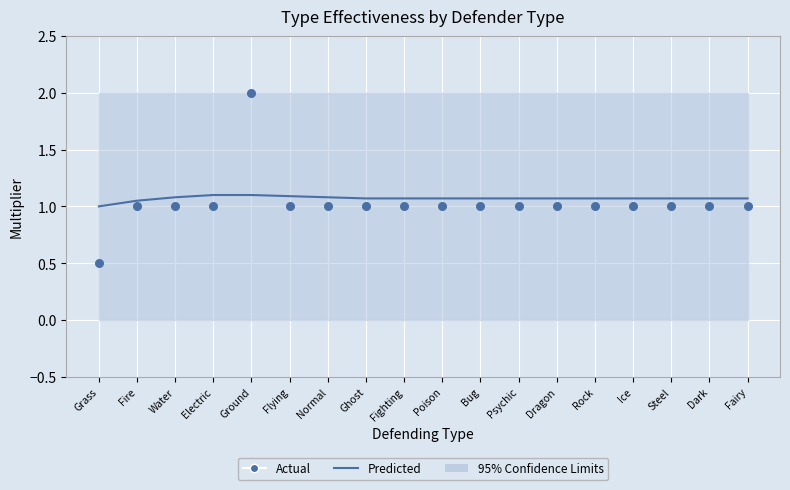

Which series contains the lowest Y value?

Actual